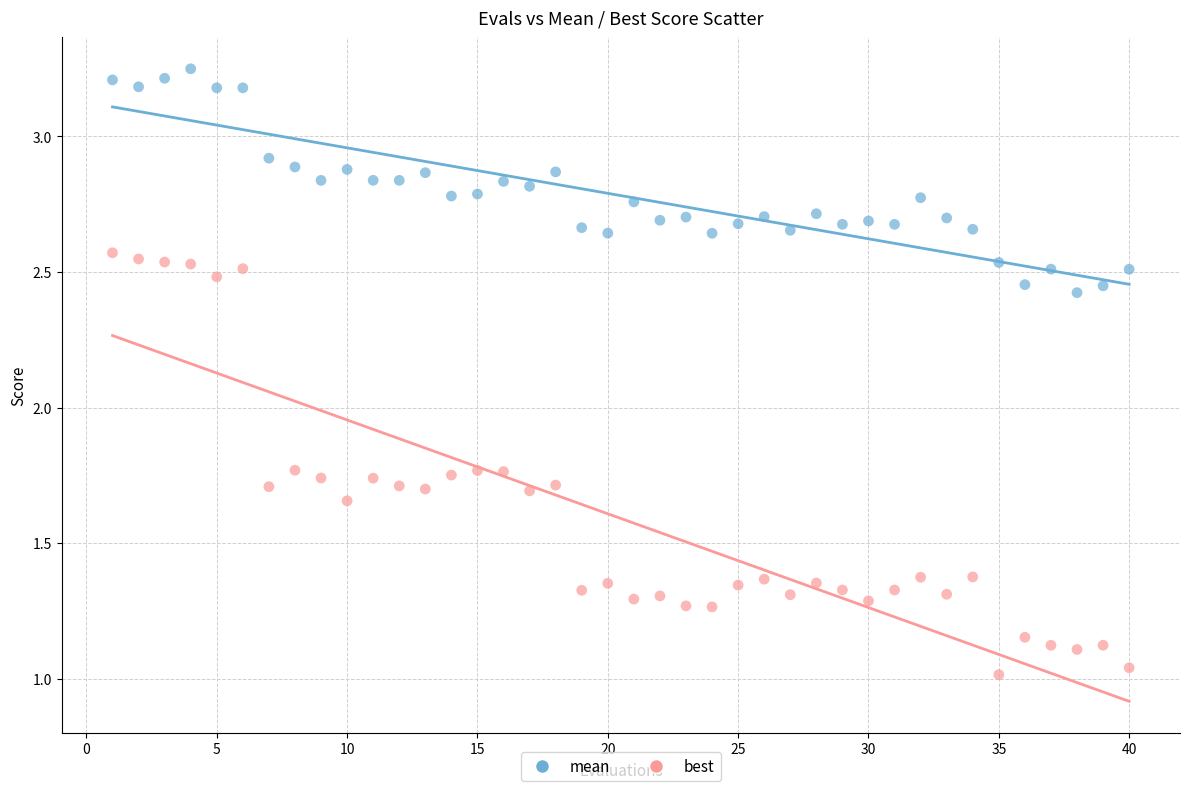

Across all data points, what is the range of X values (max minus min)?

39.0